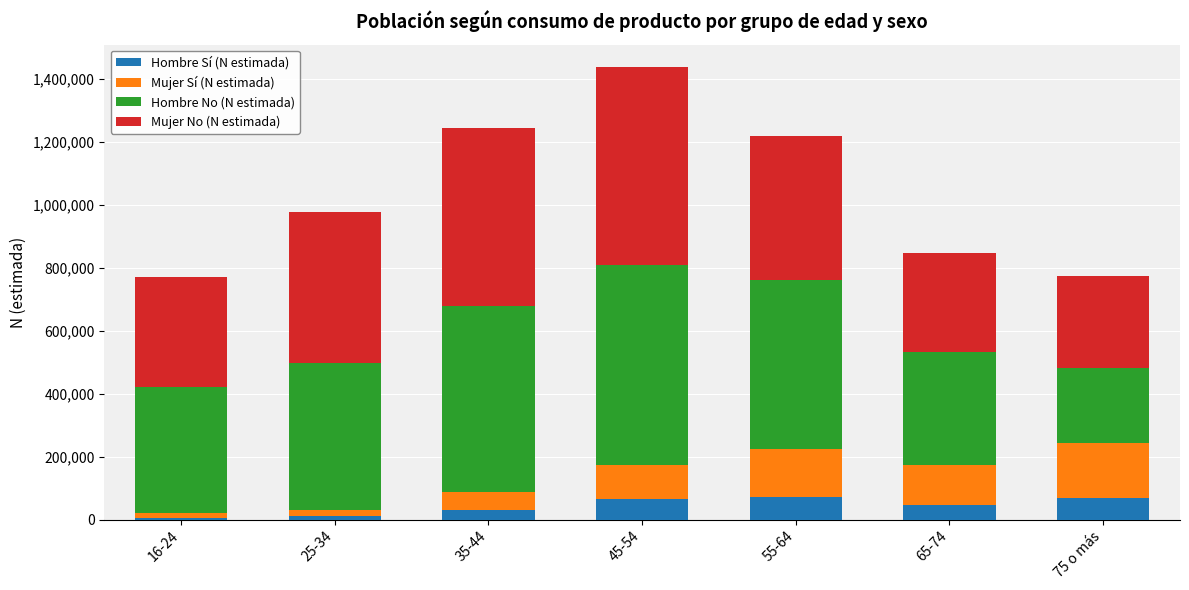

At which category is the sum across all series the highest?

45-54